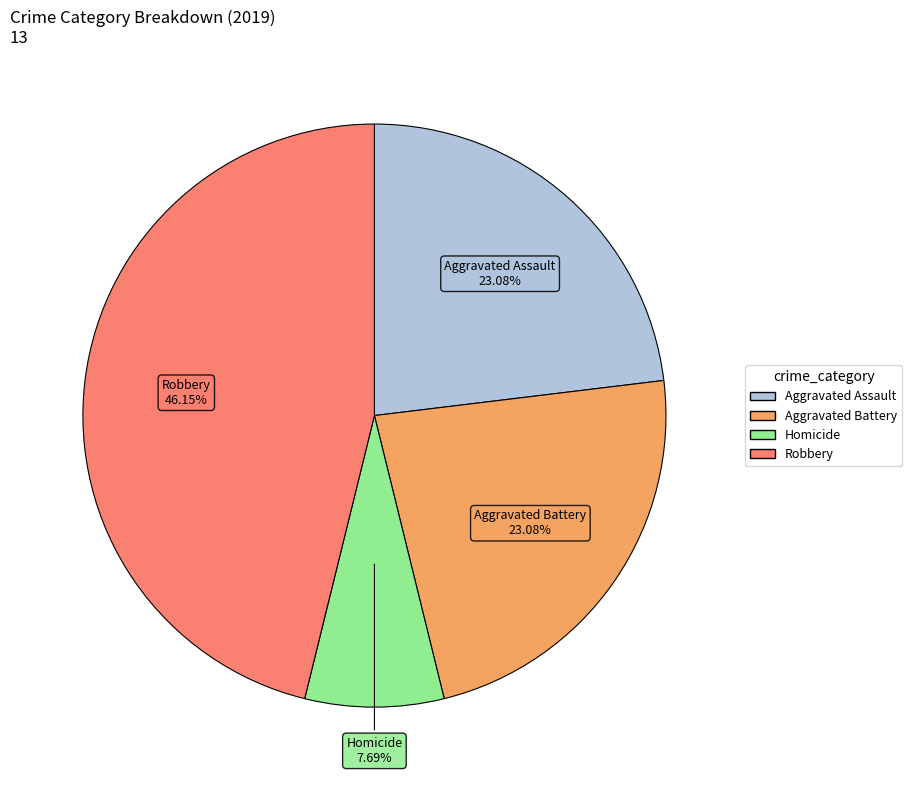

Between Aggravated Battery and Robbery, which is larger?

Robbery